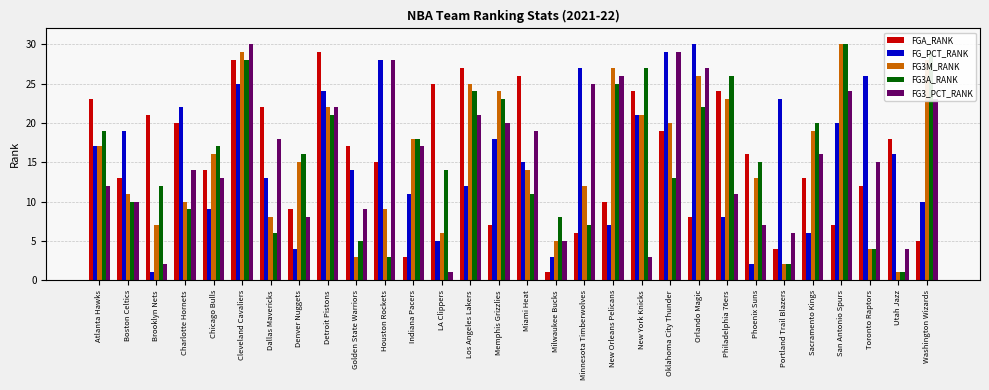

List the labels in order of FG3M_RANK value, smallest first.

Utah Jazz, Portland Trail Blazers, Golden State Warriors, Toronto Raptors, Milwaukee Bucks, LA Clippers, Brooklyn Nets, Dallas Mavericks, Houston Rockets, Charlotte Hornets, Boston Celtics, Minnesota Timberwolves, Phoenix Suns, Miami Heat, Denver Nuggets, Chicago Bulls, Atlanta Hawks, Indiana Pacers, Sacramento Kings, Oklahoma City Thunder, New York Knicks, Detroit Pistons, Philadelphia 76ers, Memphis Grizzlies, Los Angeles Lakers, Orlando Magic, New Orleans Pelicans, Washington Wizards, Cleveland Cavaliers, San Antonio Spurs